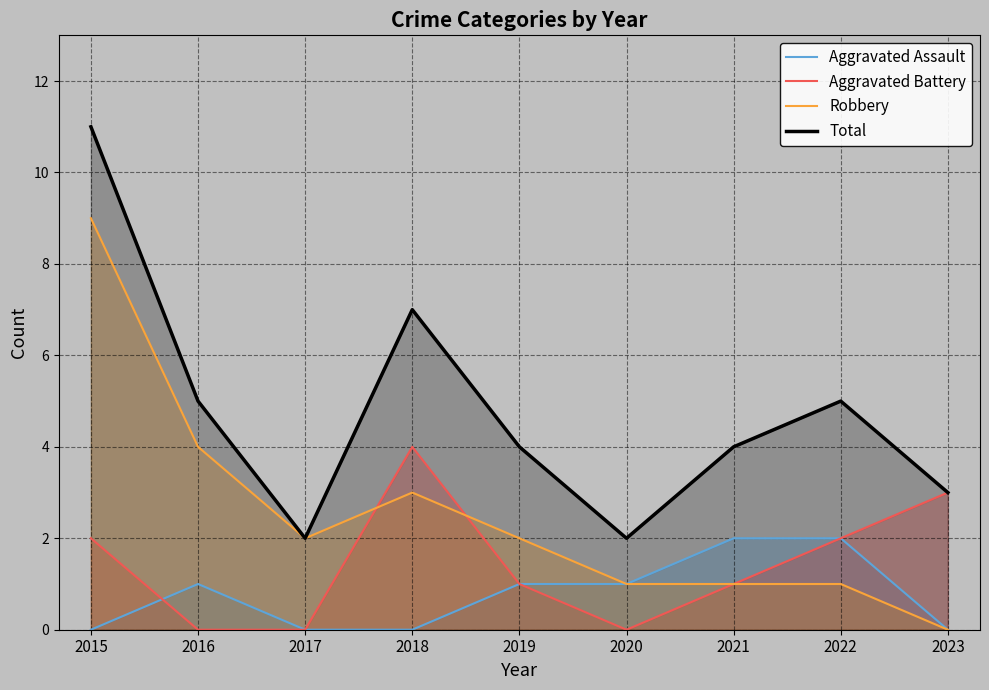

True or false: Total has a value of 3 at 2020.

False